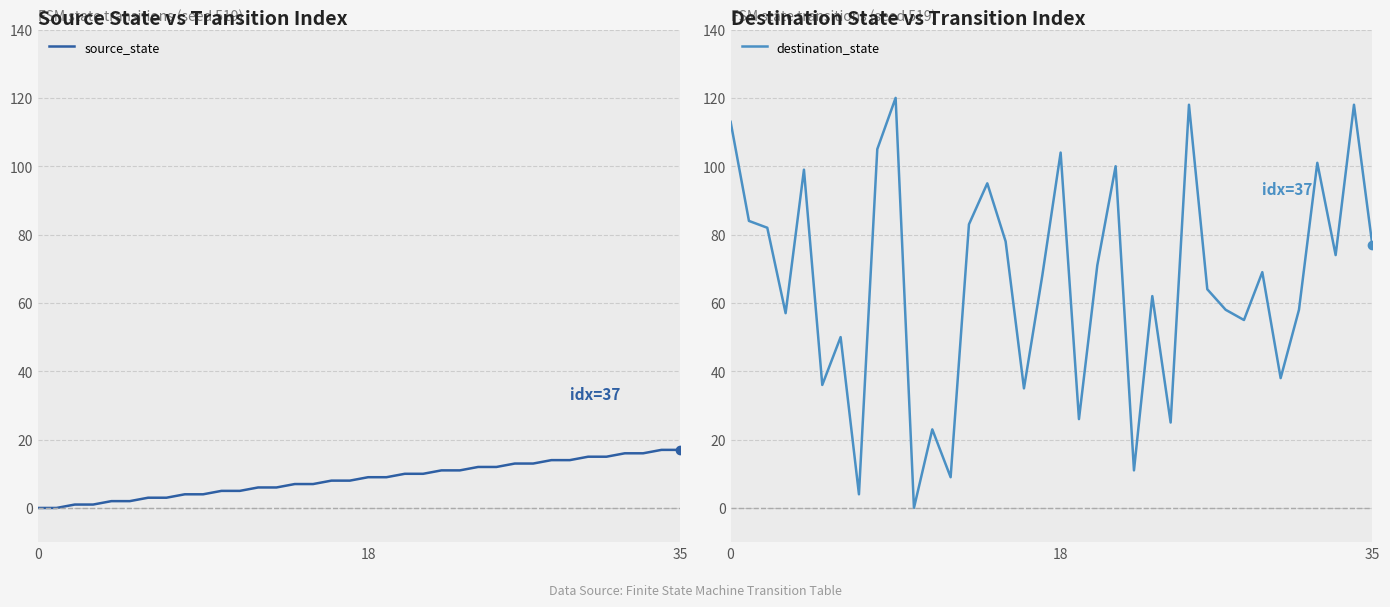

How many data points in destination_state are above 69?

17